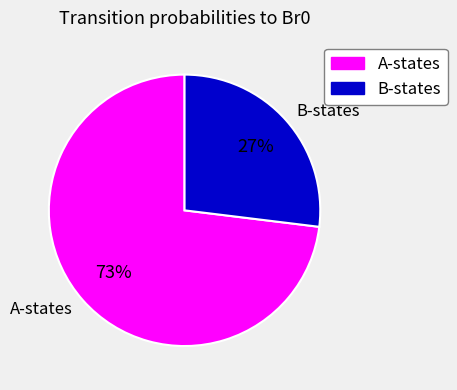

Is the sum of B-states and A-states greater than half?

Yes